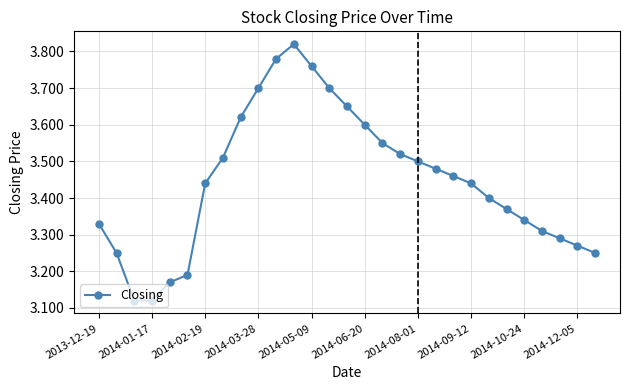

What is the sum of all values?

99.9